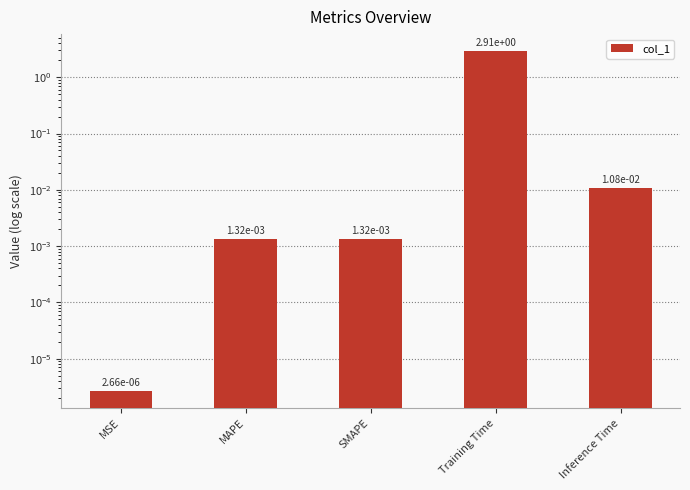

What is the sum of the values at Training Time and SMAPE?

2.9